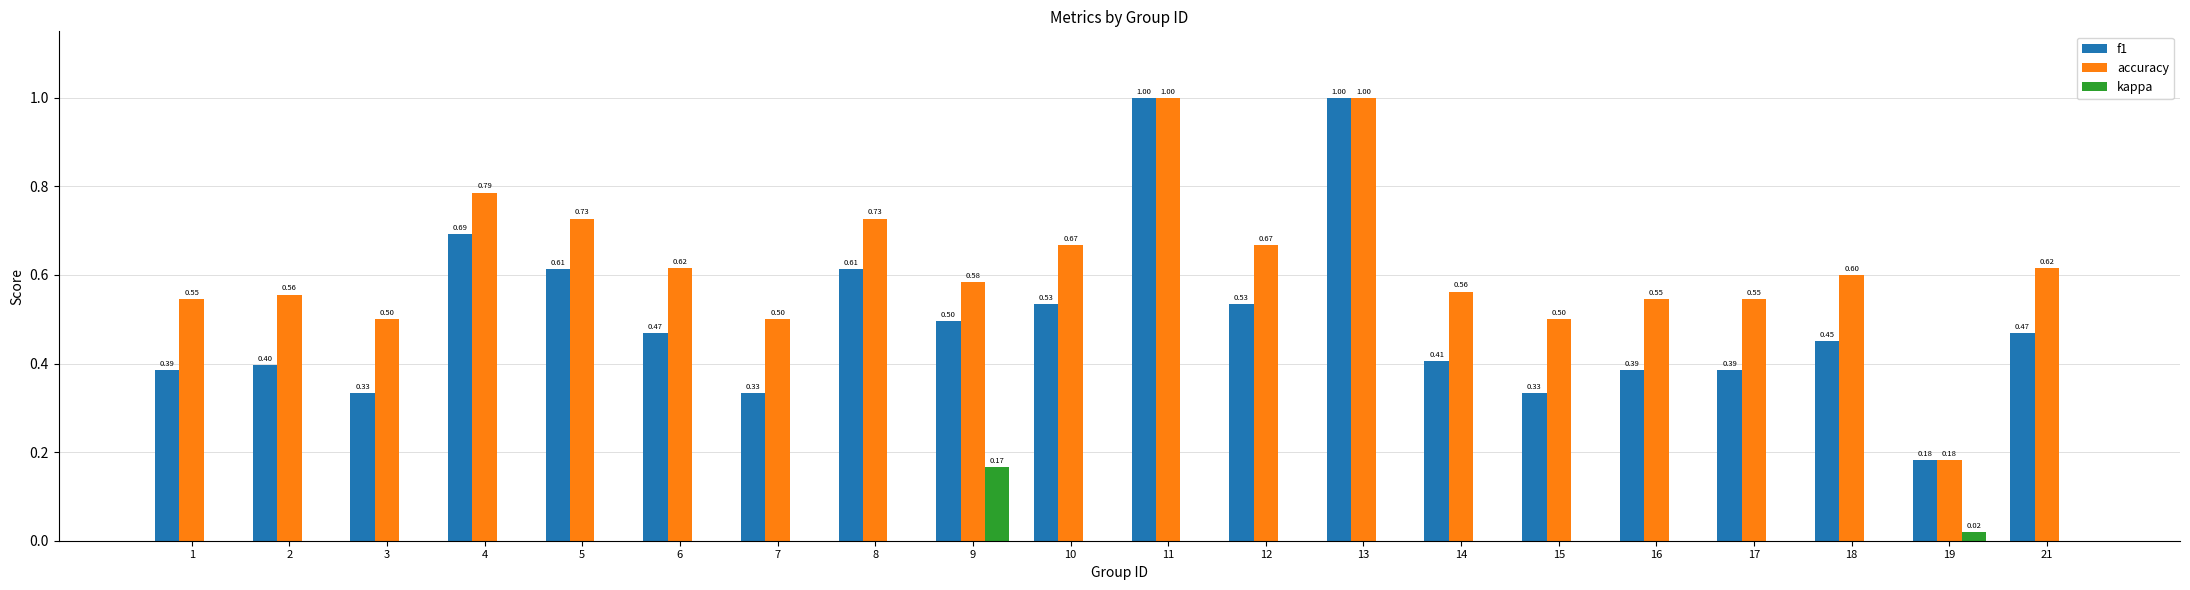

Count the f1 values in the range 0 to 1.

20